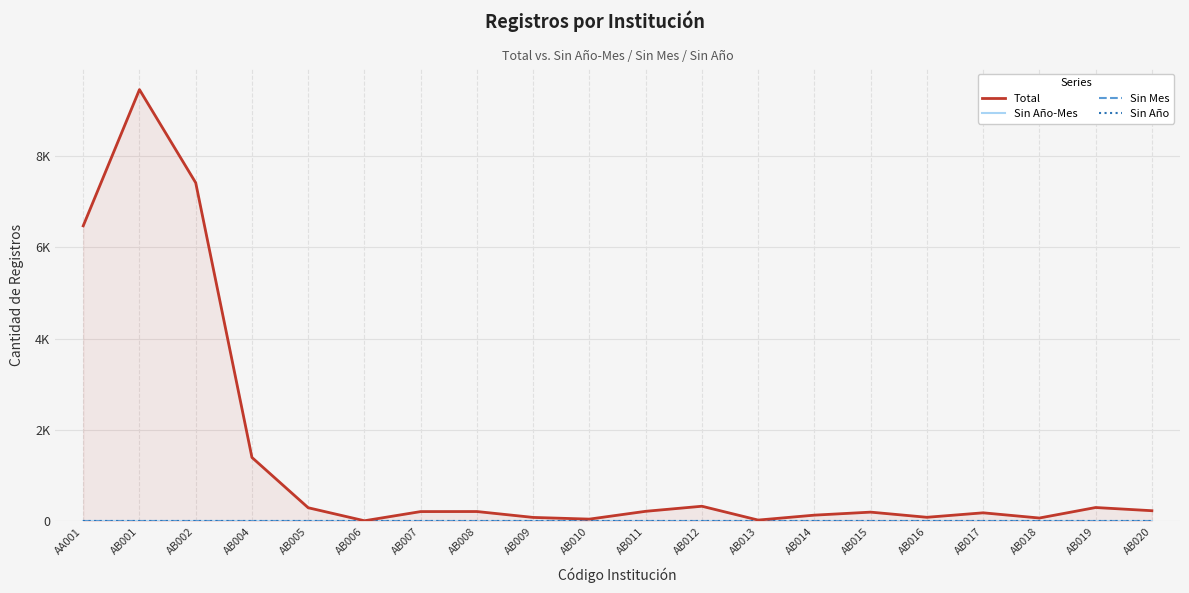

Does the chart display data point markers on the line(s)?

No